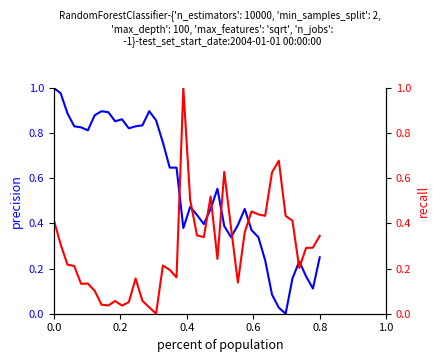

How many data points does each series have?

40